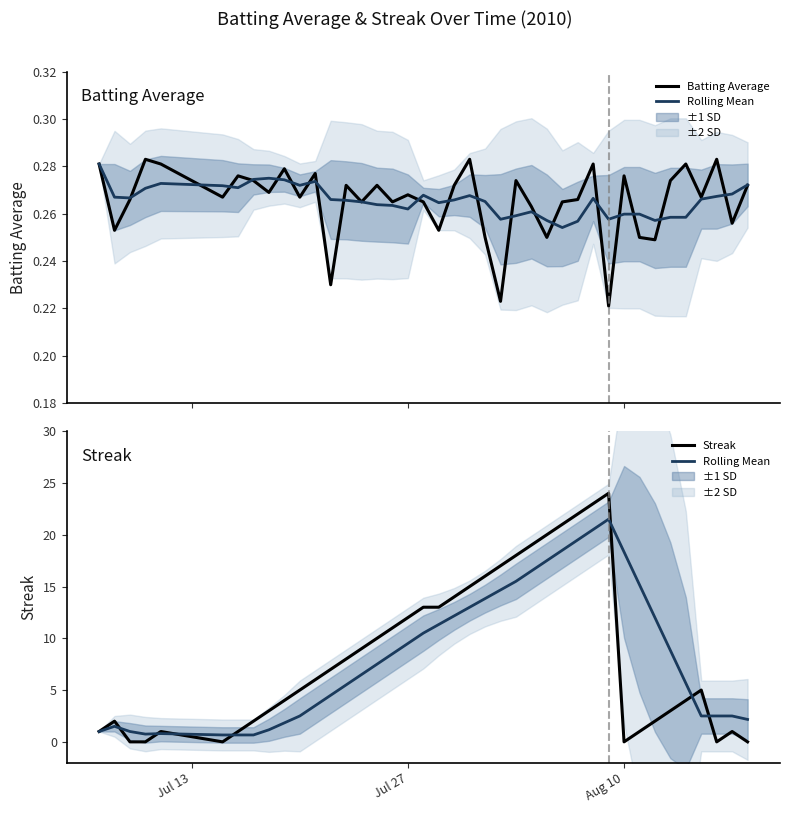

Does the chart have visible grid lines?

No